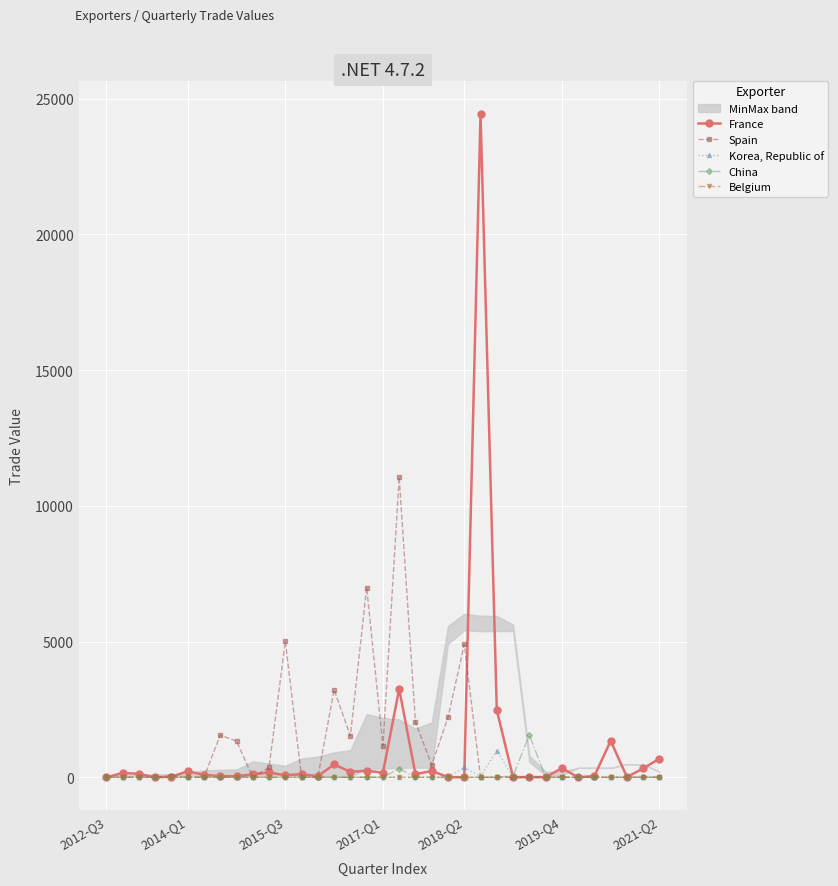

True or false: Spain has more than 0 points higher than both neighbors.

True